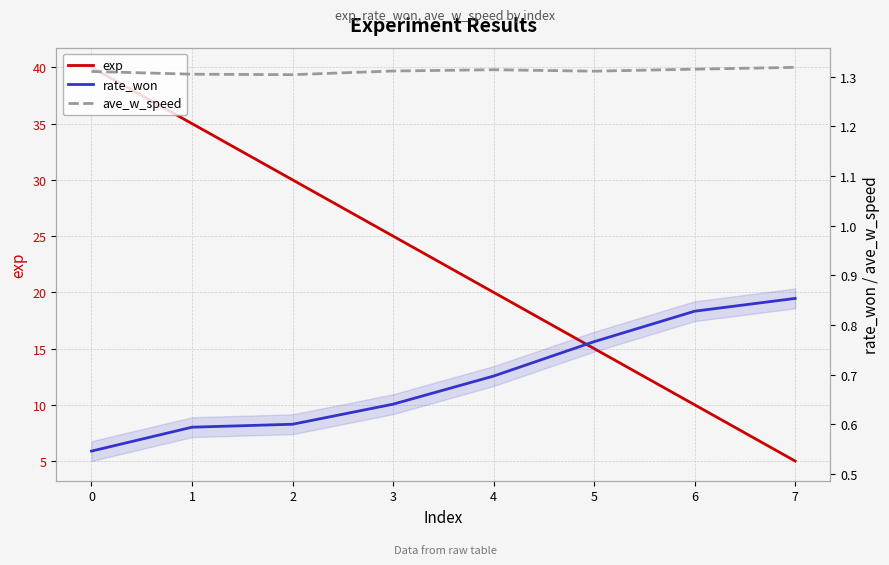

Does the chart display data point markers on the line(s)?

No